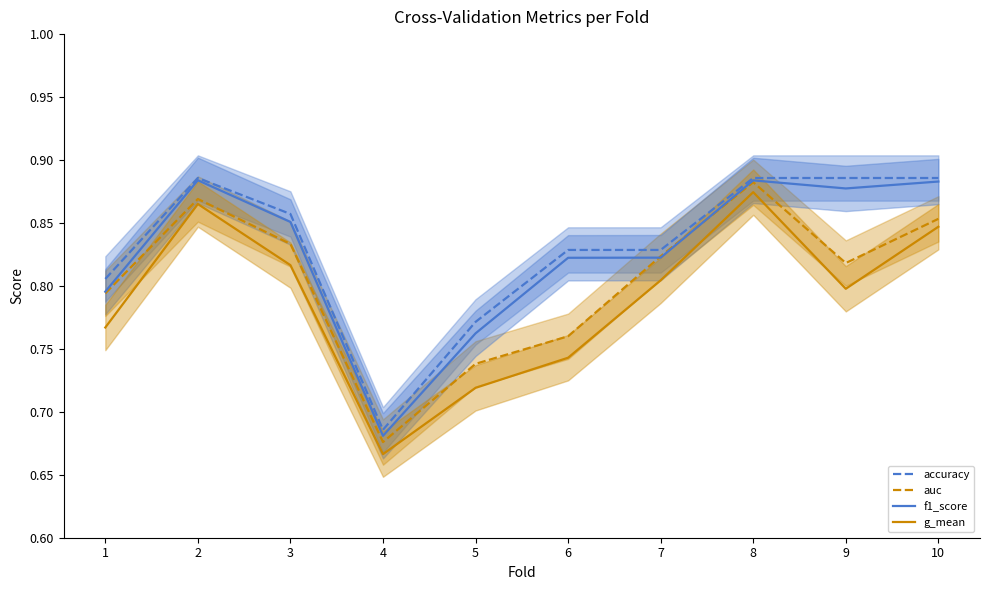

True or false: g_mean has a value of 0.8 at 10.

True